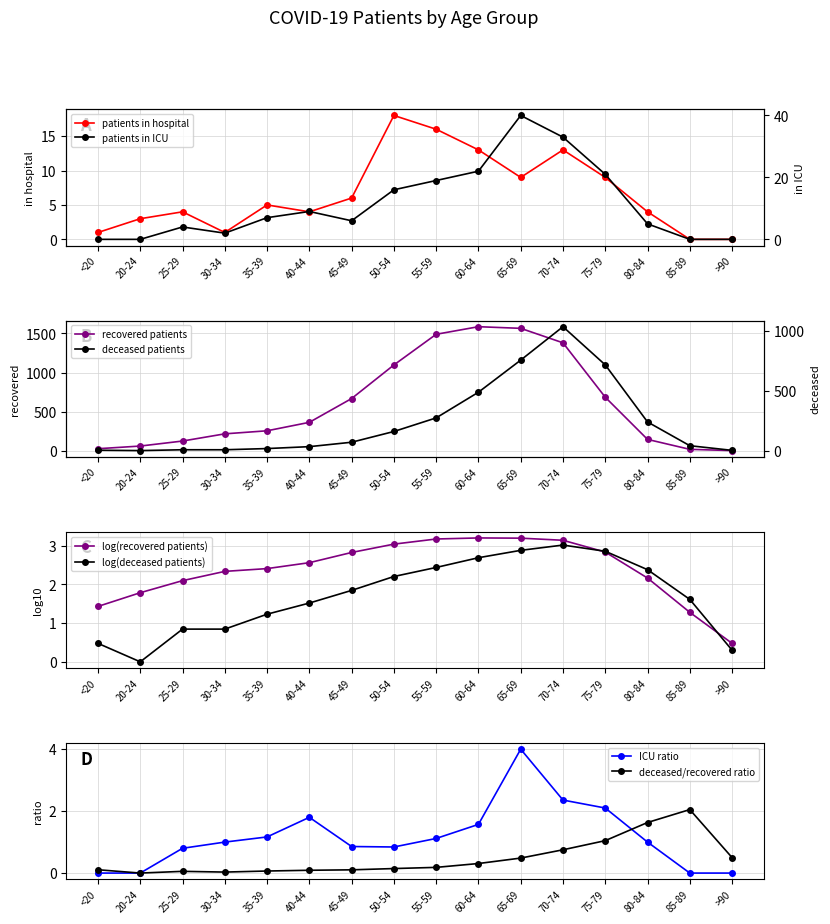

What is the label of the 7th point from the left?

45-49